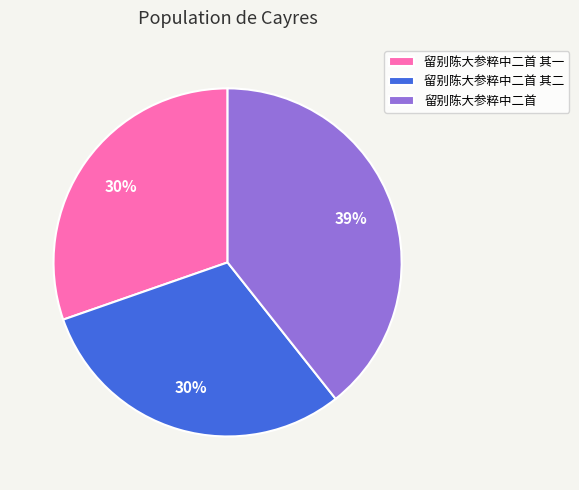

True or false: 留别陈大参粹中二首 其一 accounts for 45% of the total.

False